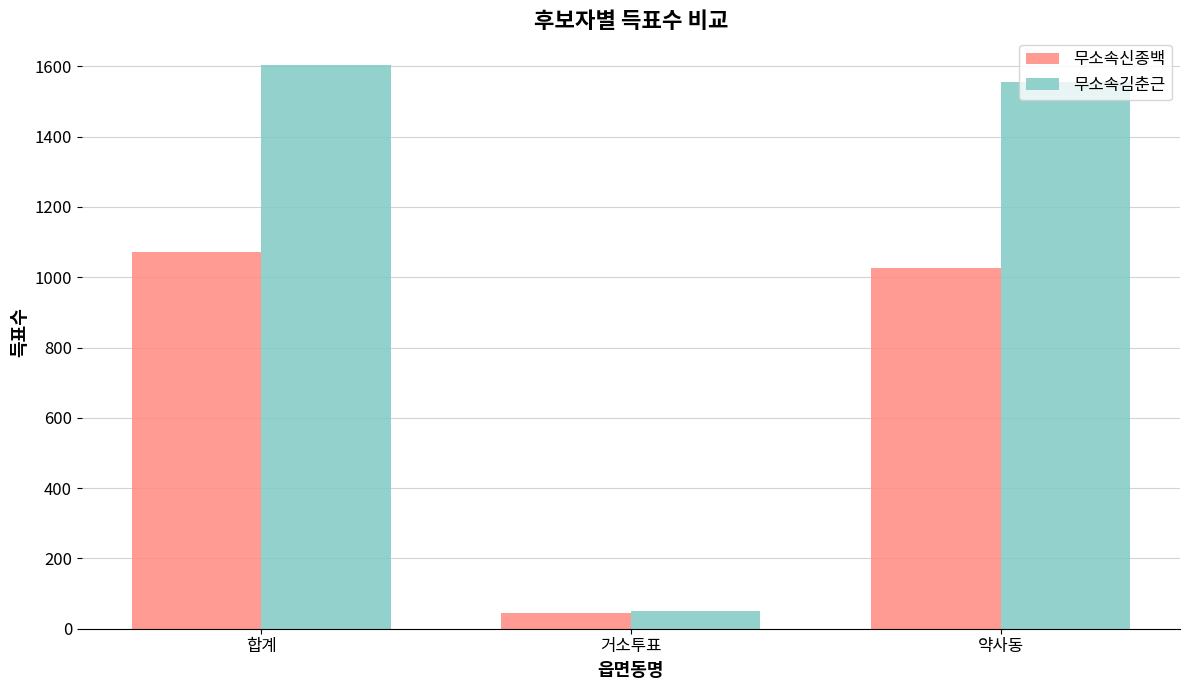

Is the value of 무소속김춘근 at 거소투표 greater than the value of 무소속신종백 at 약사동?

No